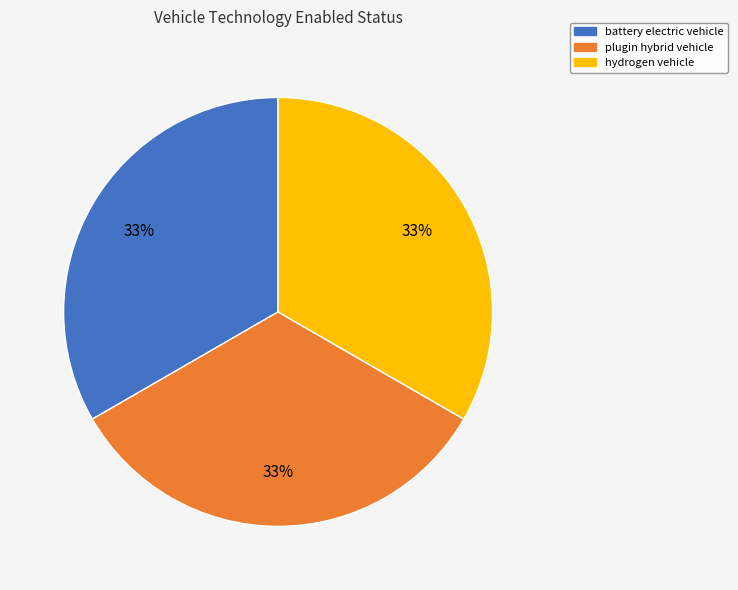

To the nearest percent, what is the average slice percentage?

33%